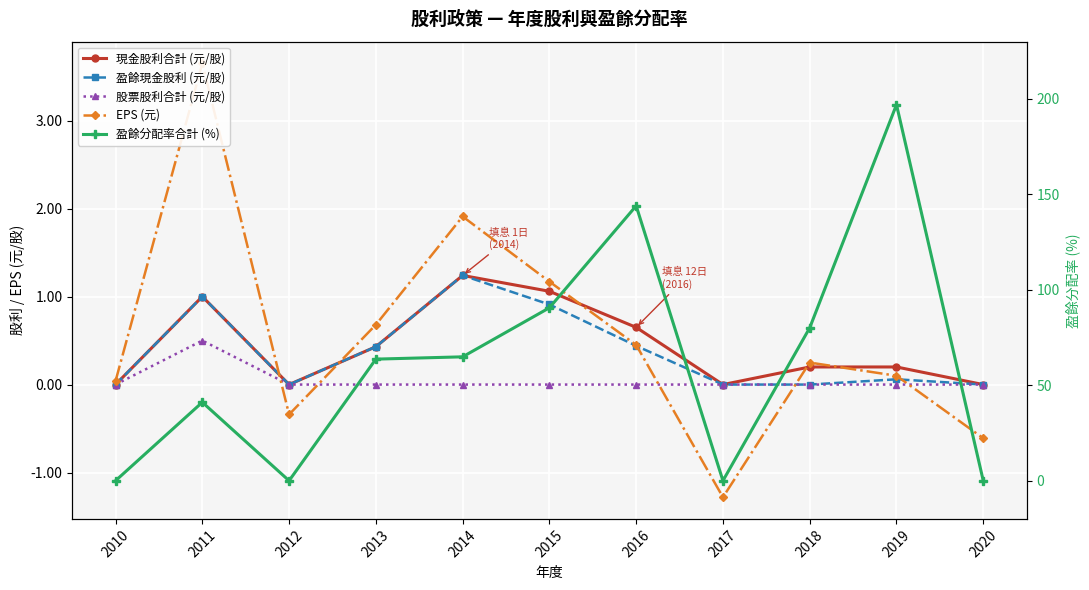

Reading left to right, list all the values displayed in this chart.

現金股利合計 (元/股): 2010=0.0	2011=1.0	2012=0.0	2013=0.4	2014=1.2	2015=1.1	2016=0.7	2017=0.0	2018=0.2	2019=0.2	2020=0.0
盈餘現金股利 (元/股): 2010=0.0	2011=1.0	2012=0.0	2013=0.4	2014=1.2	2015=0.9	2016=0.4	2017=0.0	2018=0.0	2019=0.1	2020=0.0
股票股利合計 (元/股): 2010=0.0	2011=0.5	2012=0.0	2013=0.0	2014=0.0	2015=0.0	2016=0.0	2017=0.0	2018=0.0	2019=0.0	2020=0.0
EPS (元): 2010=0.0	2011=3.6	2012=-0.3	2013=0.7	2014=1.9	2015=1.2	2016=0.5	2017=-1.3	2018=0.2	2019=0.1	2020=-0.6
盈餘分配率合計 (%): 2010=0.0	2011=41.1	2012=0.0	2013=63.7	2014=64.9	2015=90.6	2016=144.0	2017=0.0	2018=80.1	2019=197.0	2020=0.0